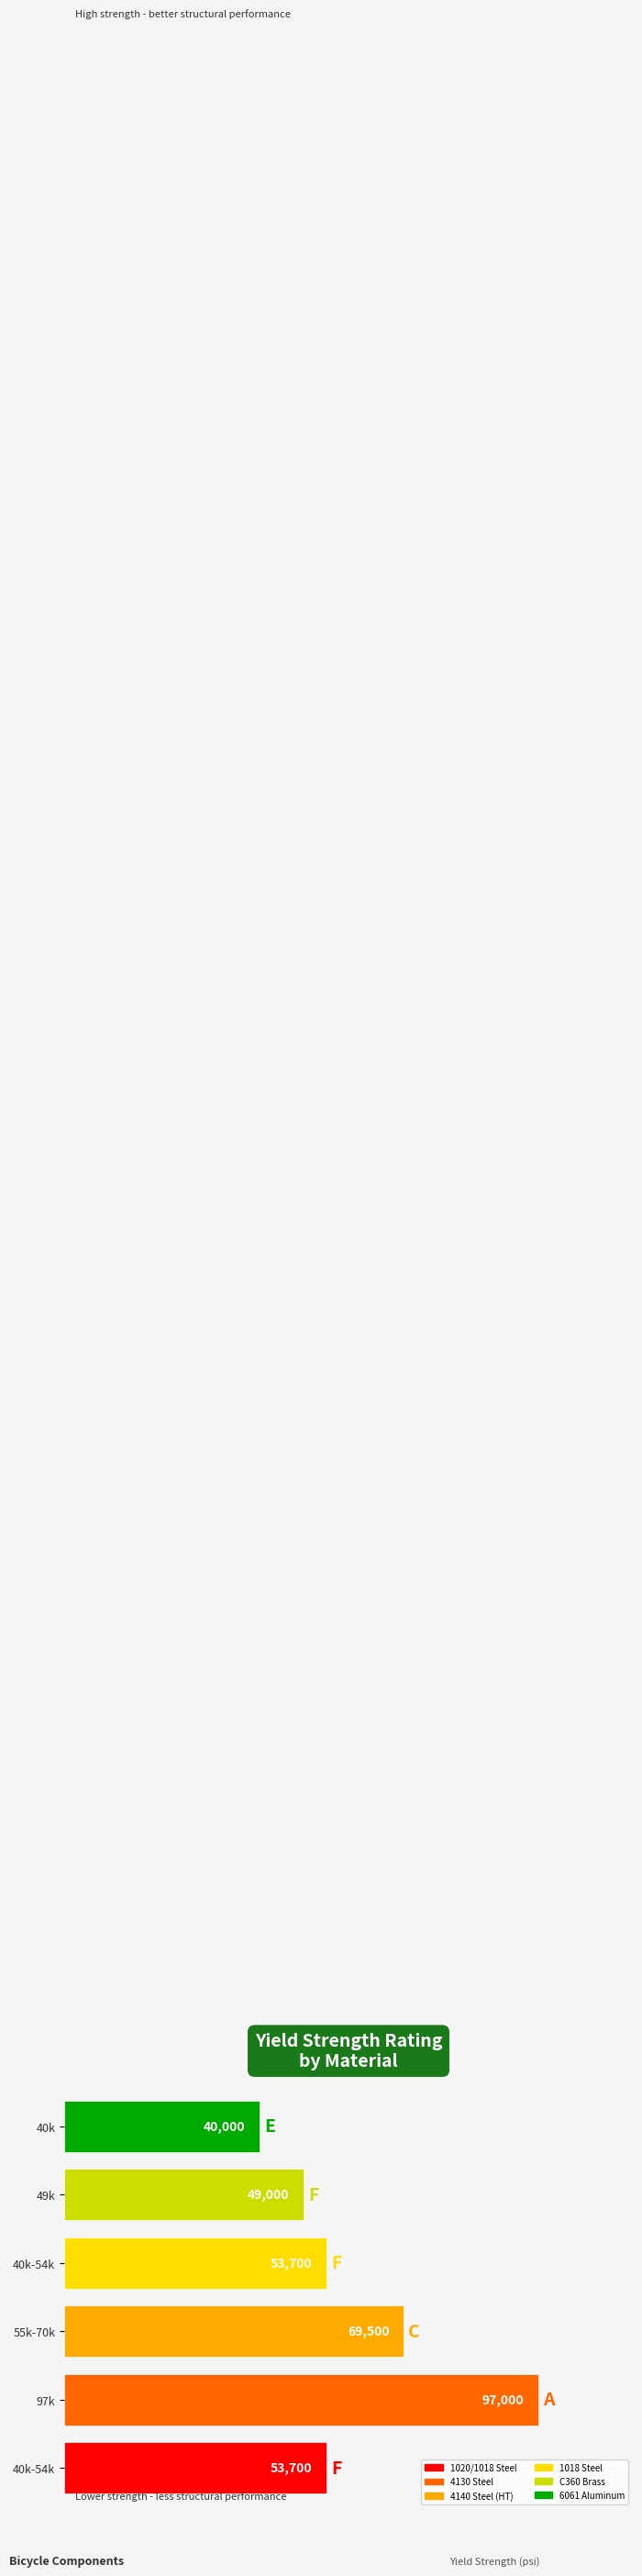

Rank the categories by value from highest to lowest.

4130 Steel, 4140 Steel (HT), 1020/1018 Steel, 1018 Steel, C360 Brass, 6061 Aluminum